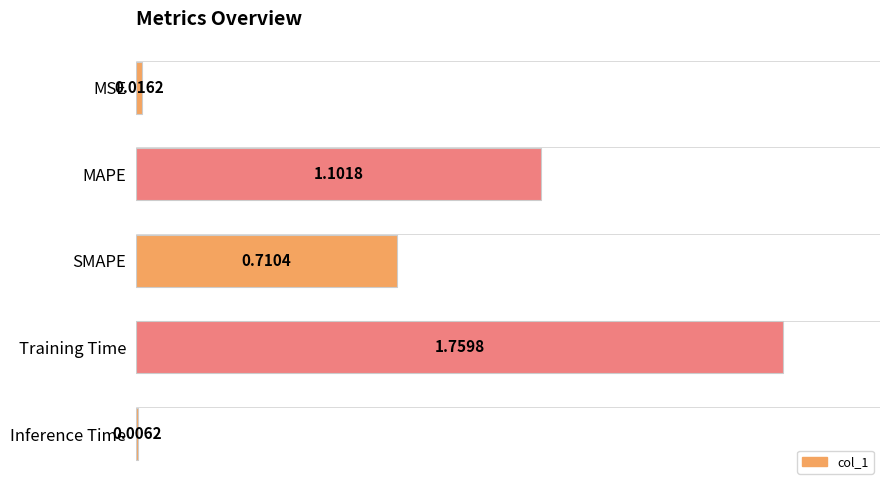

List the labels in order of value, largest first.

Training Time, MAPE, SMAPE, MSE, Inference Time